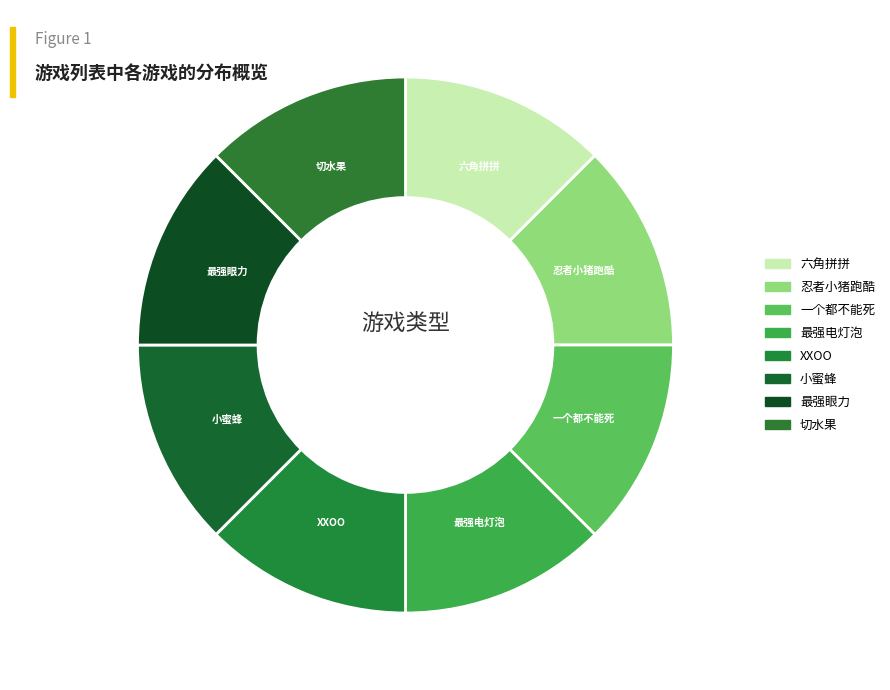

Count the number of slices in the pie.

8